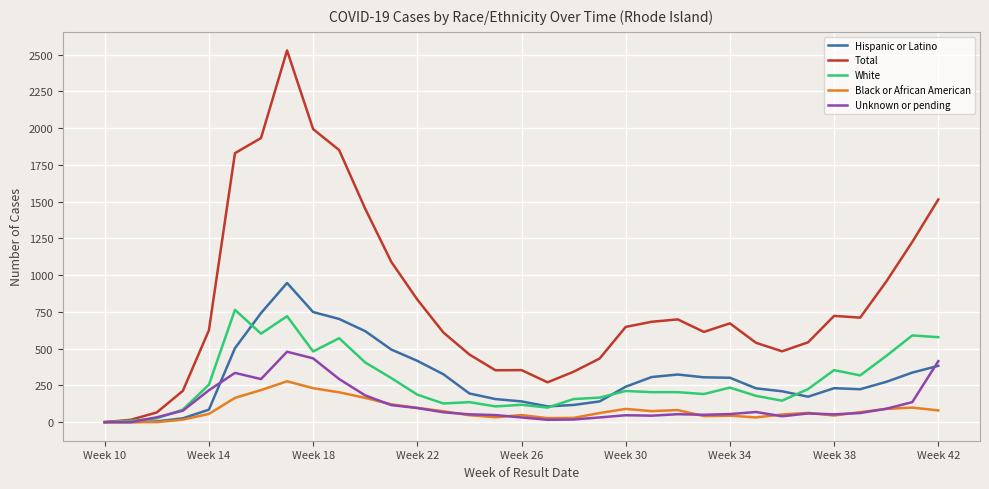

Which series has the largest range (max minus min)?

Total